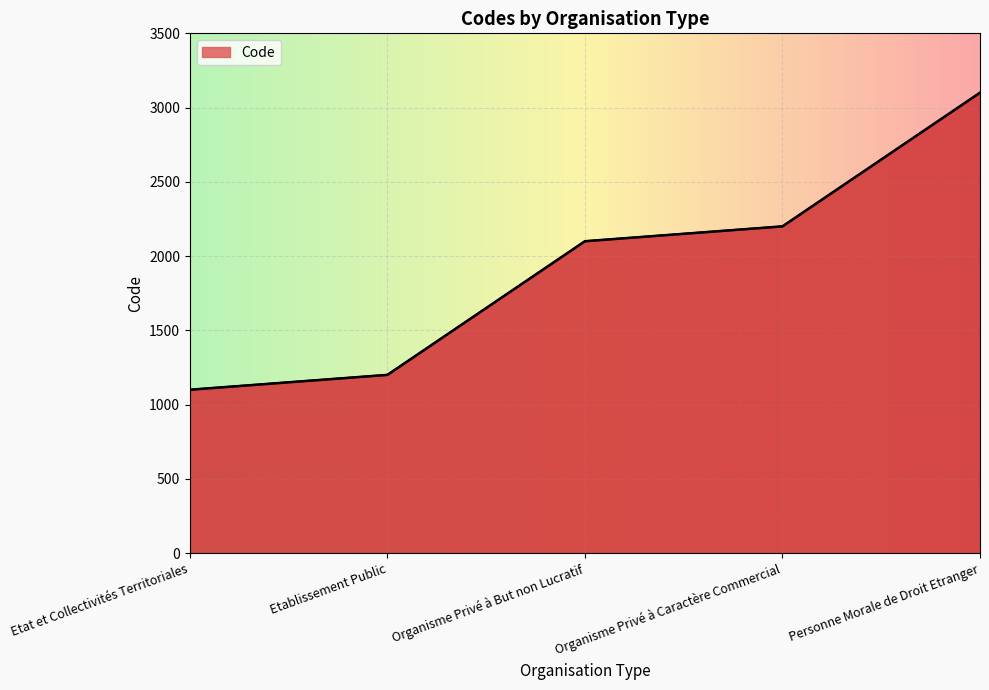

True or false: there are more than 2 points higher than both neighbors.

False